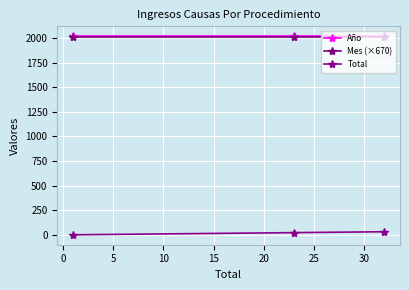

Count the number of data series in this chart.

3